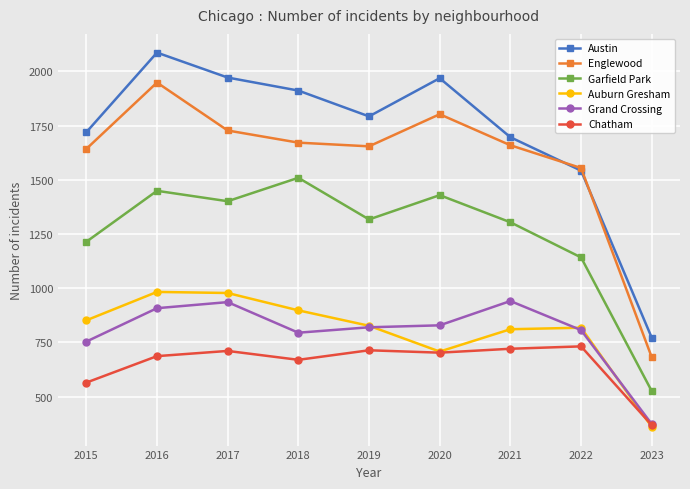

What is the highest value of the Englewood series?

1948